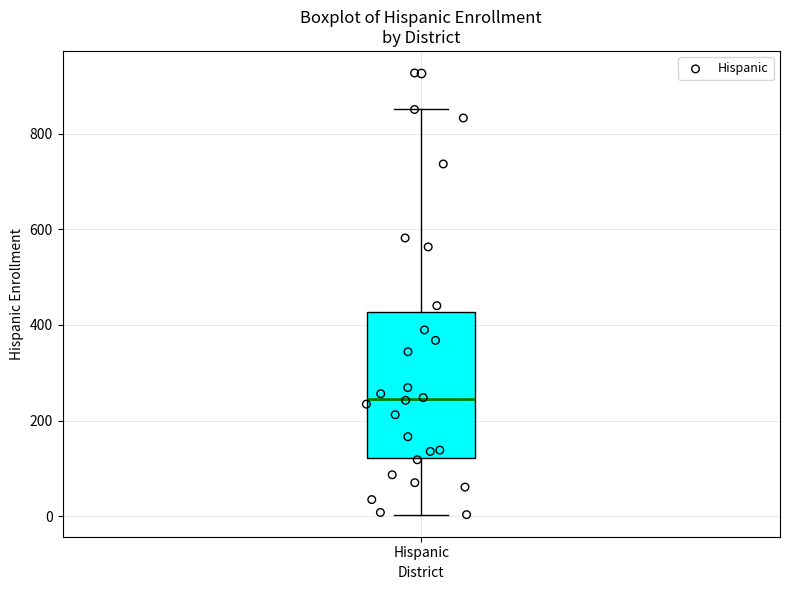

Transcribe this box plot: give where the median line is, the range the box spans, and where the two whiskers end, as read against the y-axis. The values are not printed on the chart, so give them approximately, as read against the axis.

median 240, box 120 to 420, whiskers 0 to 860